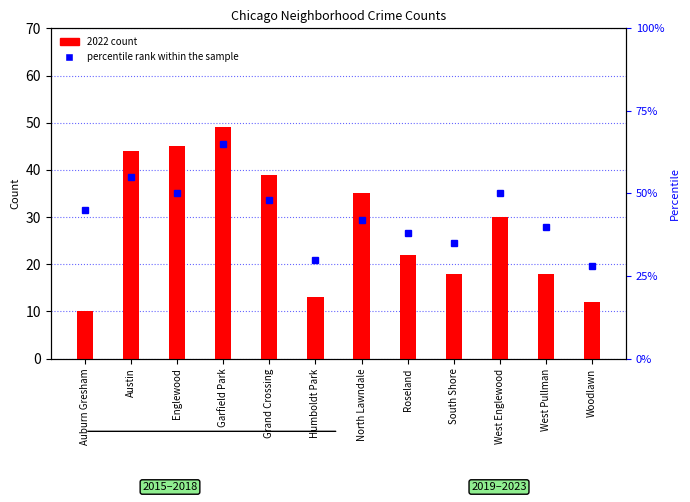

How many categories are shown in the chart?

12